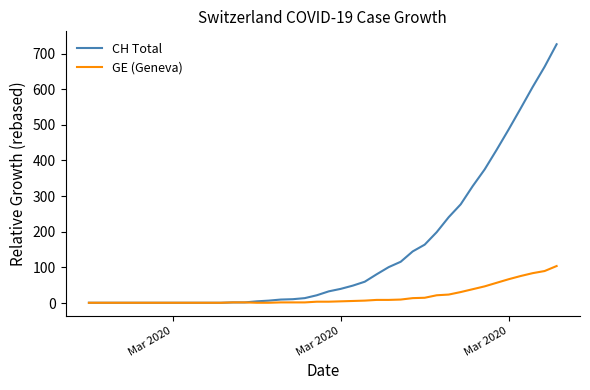

What is the maximum value for CH Total?

726